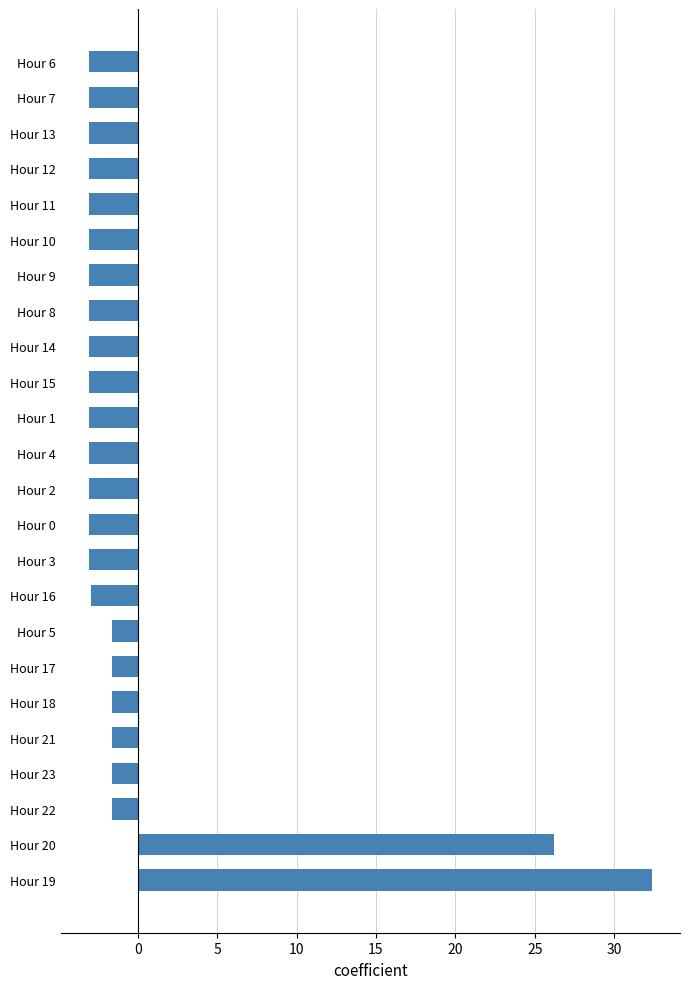

Between Hour 20 and Hour 9, which is larger?

Hour 20